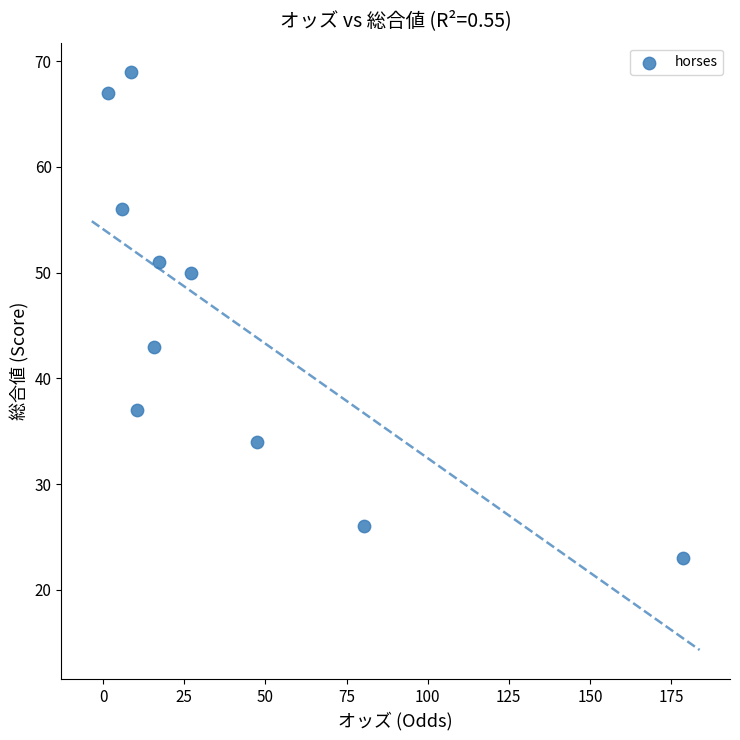

What is the average Y value?

46